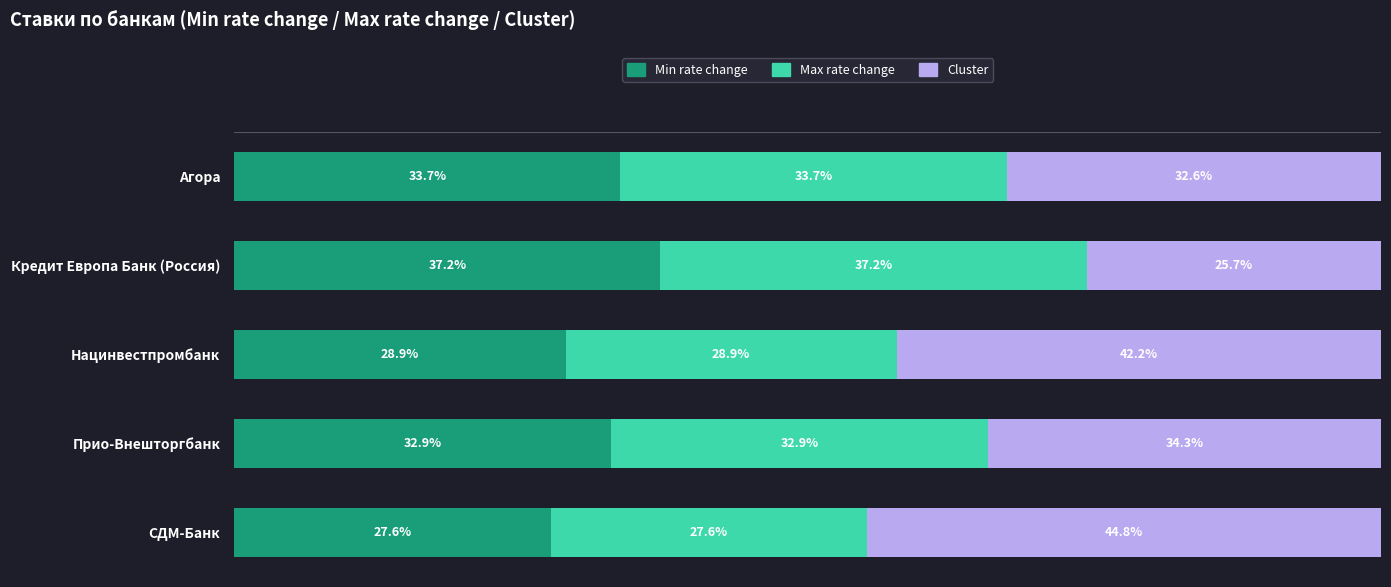

Which category has the highest value in the Min rate change series?

Кредит Европа Банк (Россия)